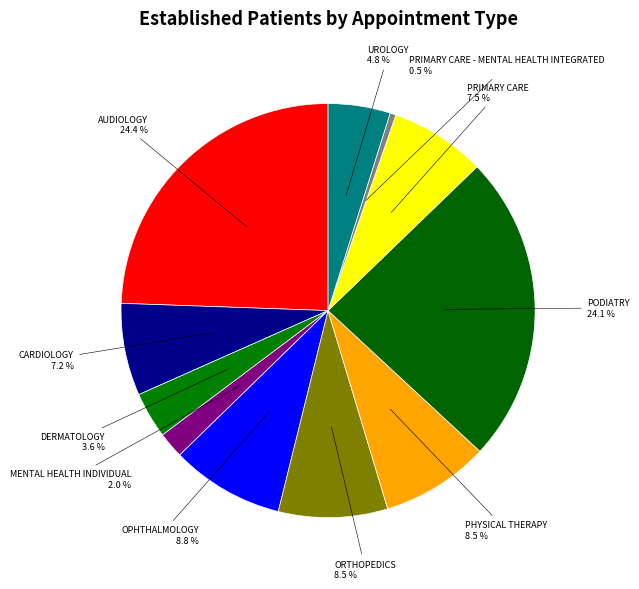

Is there a majority slice in this chart?

No